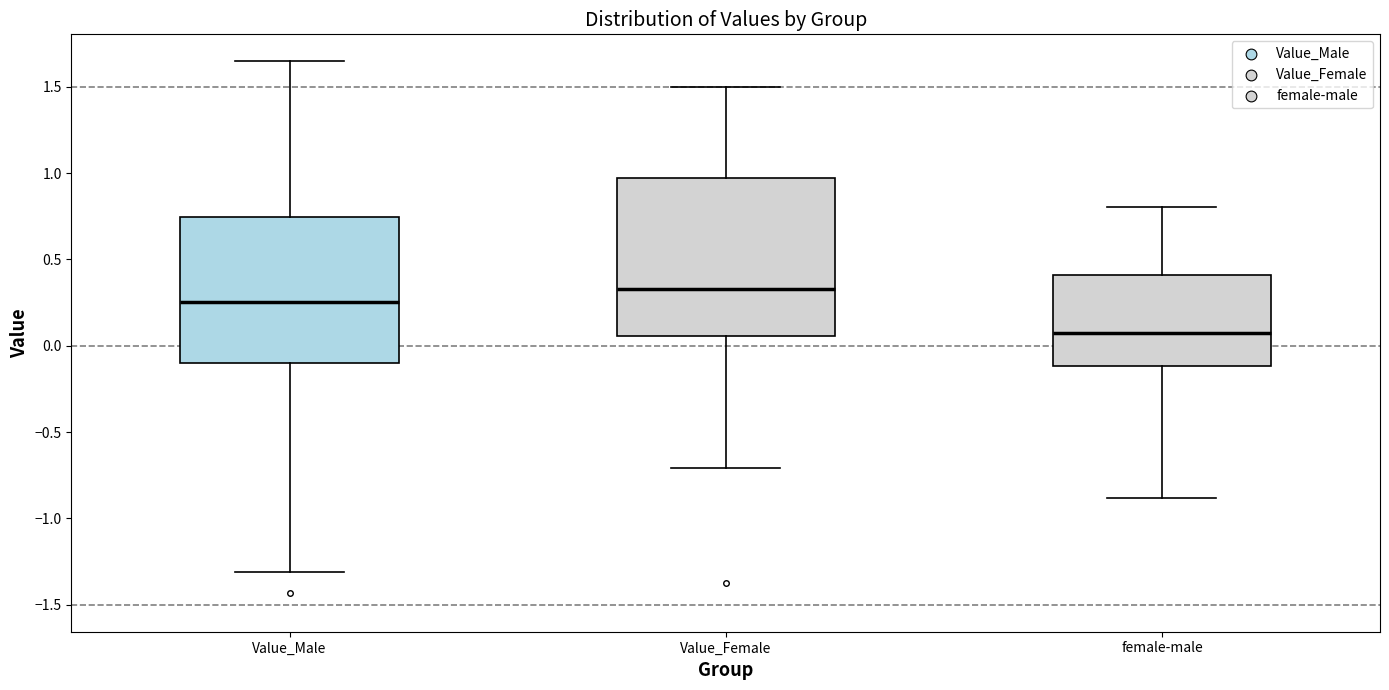

Reading left to right, transcribe this box plot: for each box, give where its median line is, the range the box spans, and where its two whiskers end, as read against the y-axis. The values are not printed on the chart, so give them approximately, as read against the axis.

Value_Male: median 0.25, box -0.10 to 0.75, whiskers -1.30 to 1.65
Value_Female: median 0.35, box 0.05 to 0.95, whiskers -0.70 to 1.50
female-male: median 0.05, box -0.10 to 0.40, whiskers -0.90 to 0.80